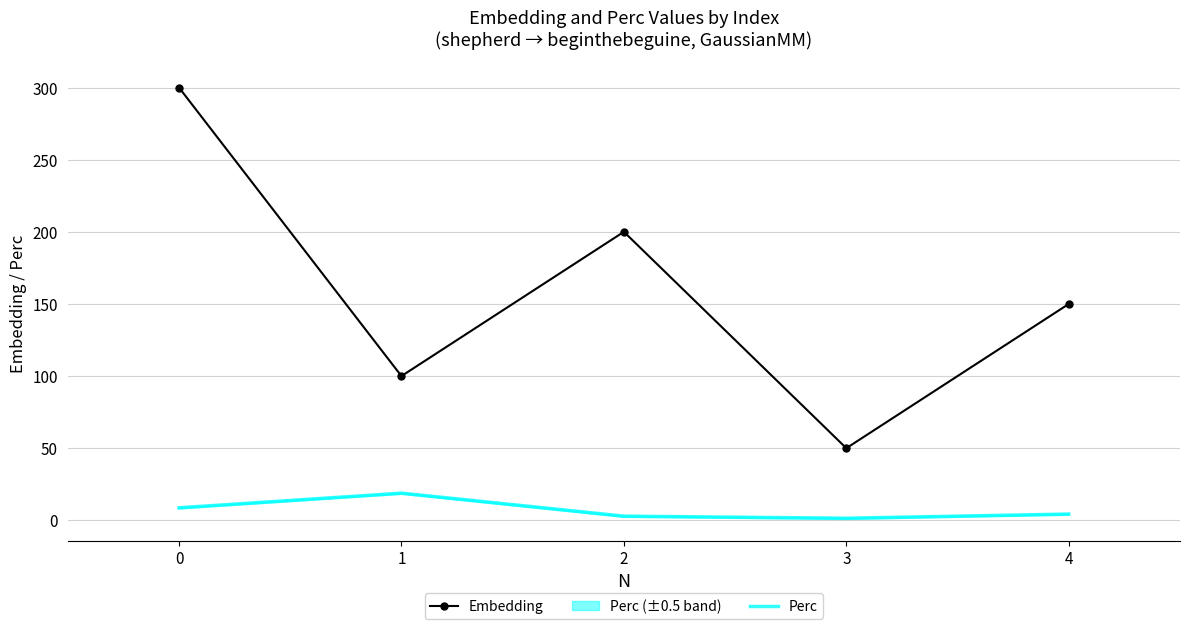

Which category has the highest value in the Perc series?

1